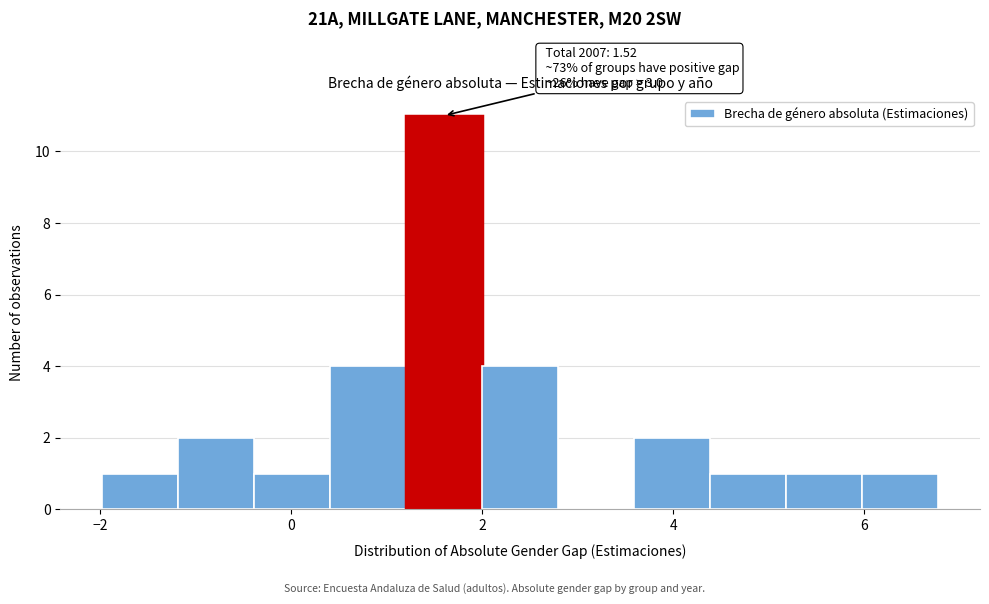

Around what value on the x-axis is the tallest bar? Give the approximate position of its centre, as read against the axis.

1.6